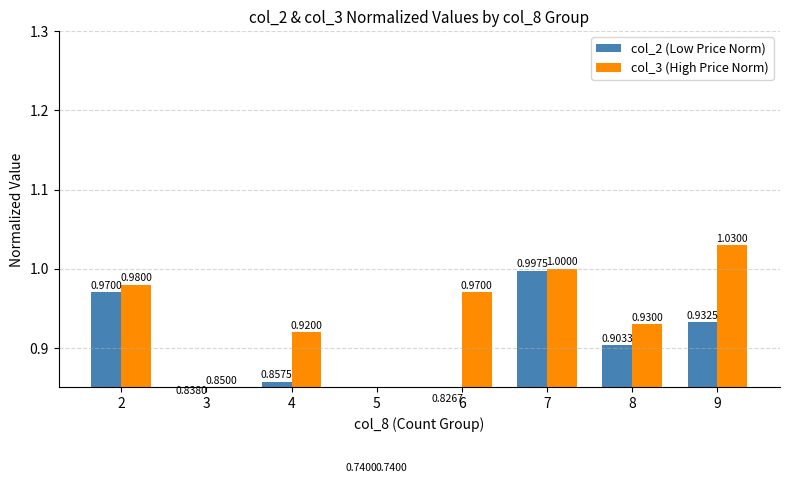

Are the bars grouped side by side (vs. stacked)?

Yes